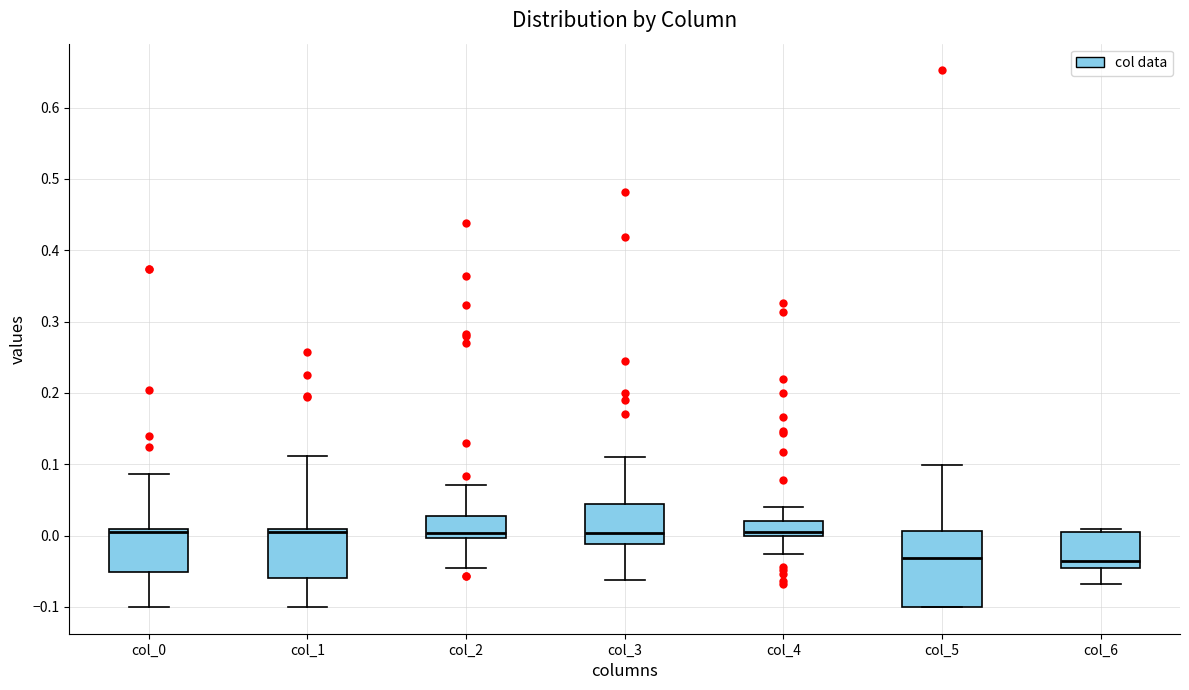

Where does the lower whisker of the box for col_2 end on the y-axis? The values are not printed on the chart, so give them approximately, as read against the axis.

-0.05